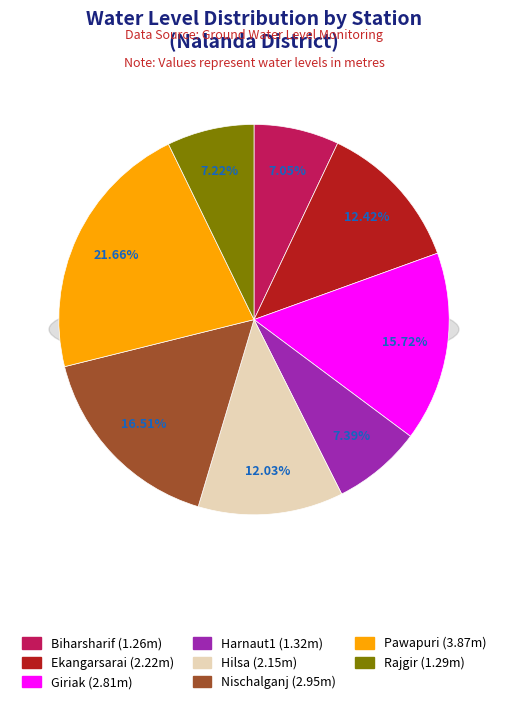

To the nearest percent, what is the combined percentage of Giriak and Rajgir?

23%